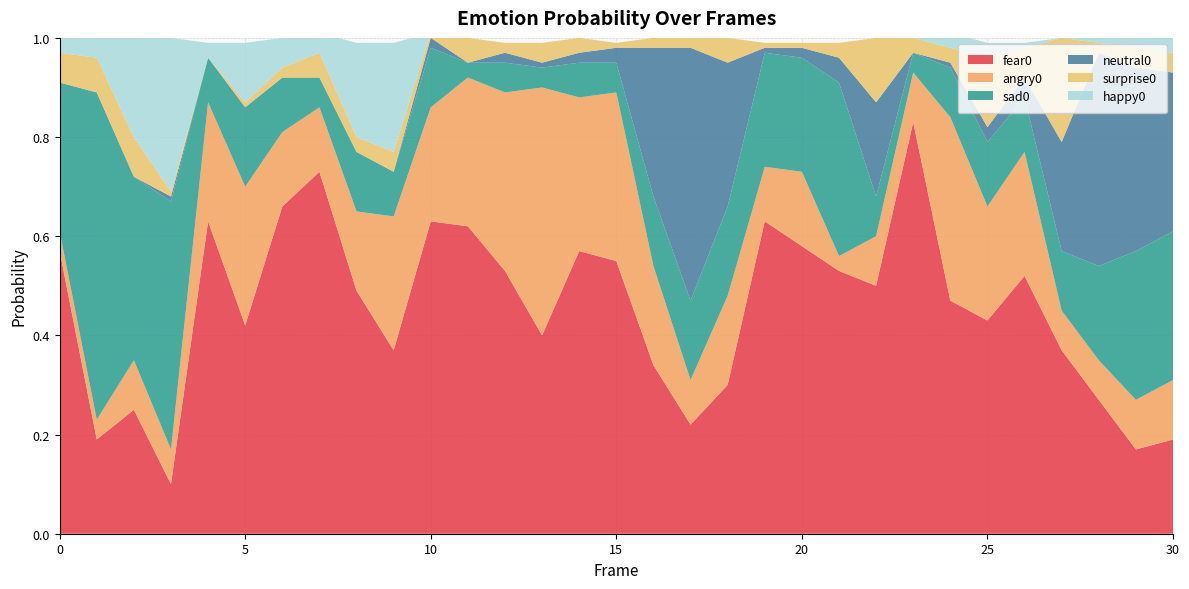

Reading left to right, transcribe all the data shown in this chart.

fear0: 0=0.6	1=0.2	2=0.2	3=0.1	4=0.6	5=0.4	6=0.7	7=0.7	8=0.5	9=0.4	10=0.6	11=0.6	12=0.5	13=0.4	14=0.6	15=0.6	16=0.3	17=0.2	18=0.3	19=0.6	20=0.6	21=0.5	22=0.5	23=0.8	24=0.5	25=0.4	26=0.5	27=0.4	28=0.3	29=0.2	30=0.2
angry0: 0=0.0	1=0.0	2=0.1	3=0.1	4=0.2	5=0.3	6=0.1	7=0.1	8=0.2	9=0.3	10=0.2	11=0.3	12=0.4	13=0.5	14=0.3	15=0.3	16=0.2	17=0.1	18=0.2	19=0.1	20=0.1	21=0.0	22=0.1	23=0.1	24=0.4	25=0.2	26=0.2	27=0.1	28=0.1	29=0.1	30=0.1
sad0: 0=0.3	1=0.7	2=0.4	3=0.5	4=0.1	5=0.2	6=0.1	7=0.1	8=0.1	9=0.1	10=0.1	11=0.0	12=0.1	13=0.0	14=0.1	15=0.1	16=0.1	17=0.2	18=0.2	19=0.2	20=0.2	21=0.3	22=0.1	23=0.0	24=0.1	25=0.1	26=0.1	27=0.1	28=0.2	29=0.3	30=0.3
neutral0: 0=0.0	1=0.0	2=0.0	3=0.0	4=0.0	5=0.0	6=0.0	7=0.0	8=0.0	9=0.0	10=0.0	11=0.0	12=0.0	13=0.0	14=0.0	15=0.0	16=0.3	17=0.5	18=0.3	19=0.0	20=0.0	21=0.1	22=0.2	23=0.0	24=0.0	25=0.0	26=0.0	27=0.2	28=0.4	29=0.4	30=0.3
surprise0: 0=0.1	1=0.1	2=0.1	3=0.0	4=0.0	5=0.0	6=0.0	7=0.1	8=0.0	9=0.0	10=0.0	11=0.1	12=0.0	13=0.0	14=0.0	15=0.0	16=0.0	17=0.0	18=0.1	19=0.0	20=0.0	21=0.0	22=0.1	23=0.0	24=0.0	25=0.1	26=0.1	27=0.2	28=0.0	29=0.0	30=0.0
happy0: 0=0.0	1=0.0	2=0.2	3=0.3	4=0.0	5=0.1	6=0.1	7=0.0	8=0.2	9=0.2	10=0.0	11=0.0	12=0.0	13=0.0	14=0.0	15=0.0	16=0.0	17=0.0	18=0.0	19=0.0	20=0.0	21=0.0	22=0.0	23=0.0	24=0.0	25=0.0	26=0.0	27=0.0	28=0.0	29=0.0	30=0.0